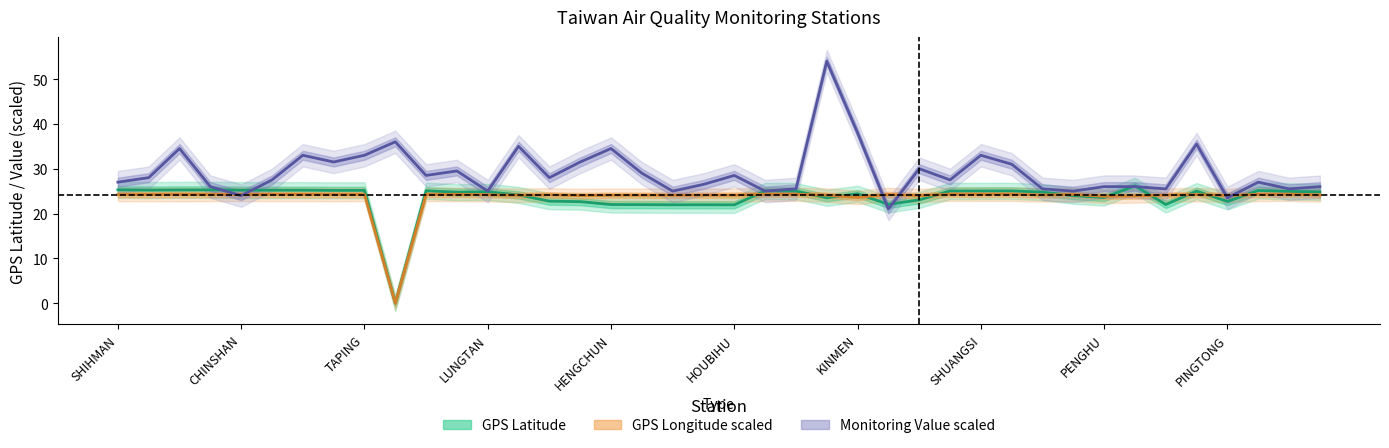

What are all the series names shown in the legend?

GPS Latitude (center), GPS Longitude scaled (center), Monitoring Value scaled (center)